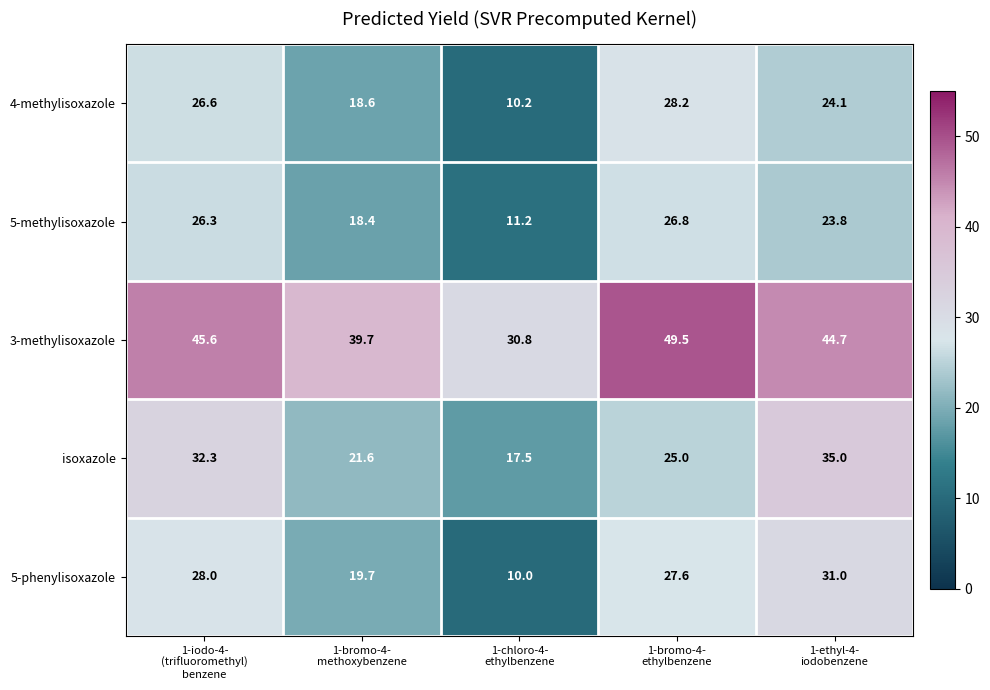

How many series are shown in this chart?

5